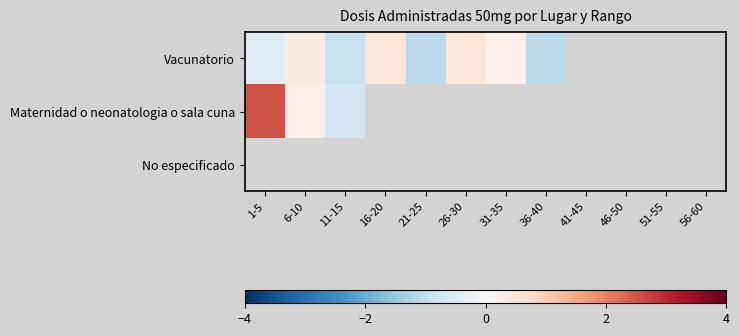

Which series has the widest spread of values?

Maternidad o neonatologia o sala cuna